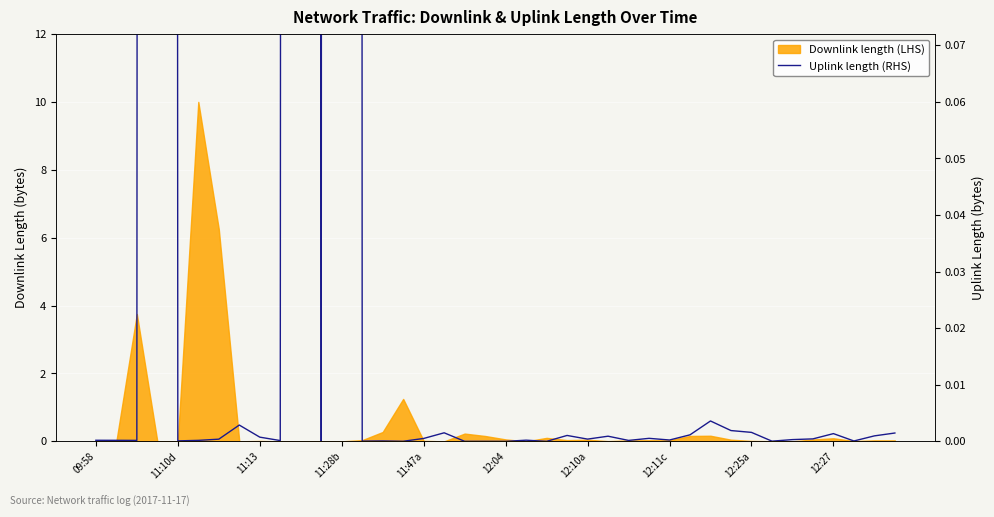

Does the chart display data point markers on the line(s)?

No